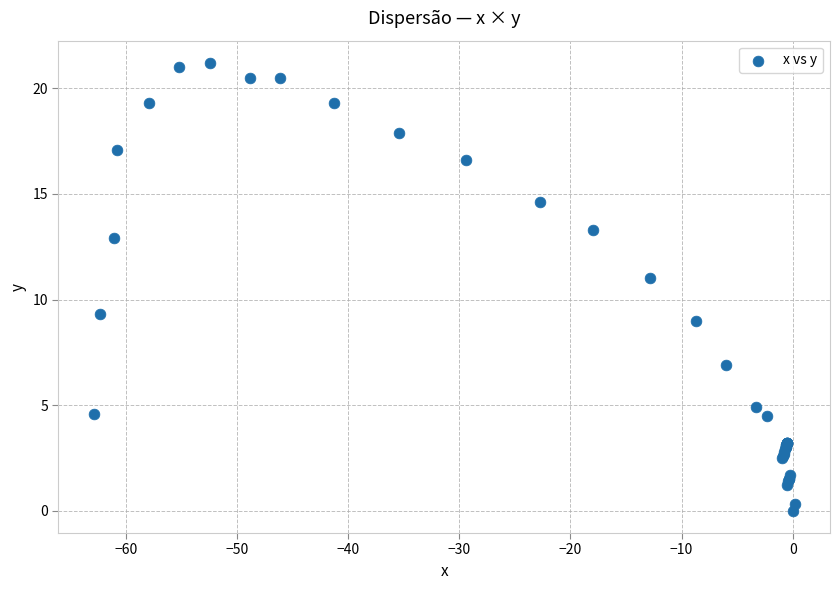

What Y value in the scatter plot is closest to 10?

9.3